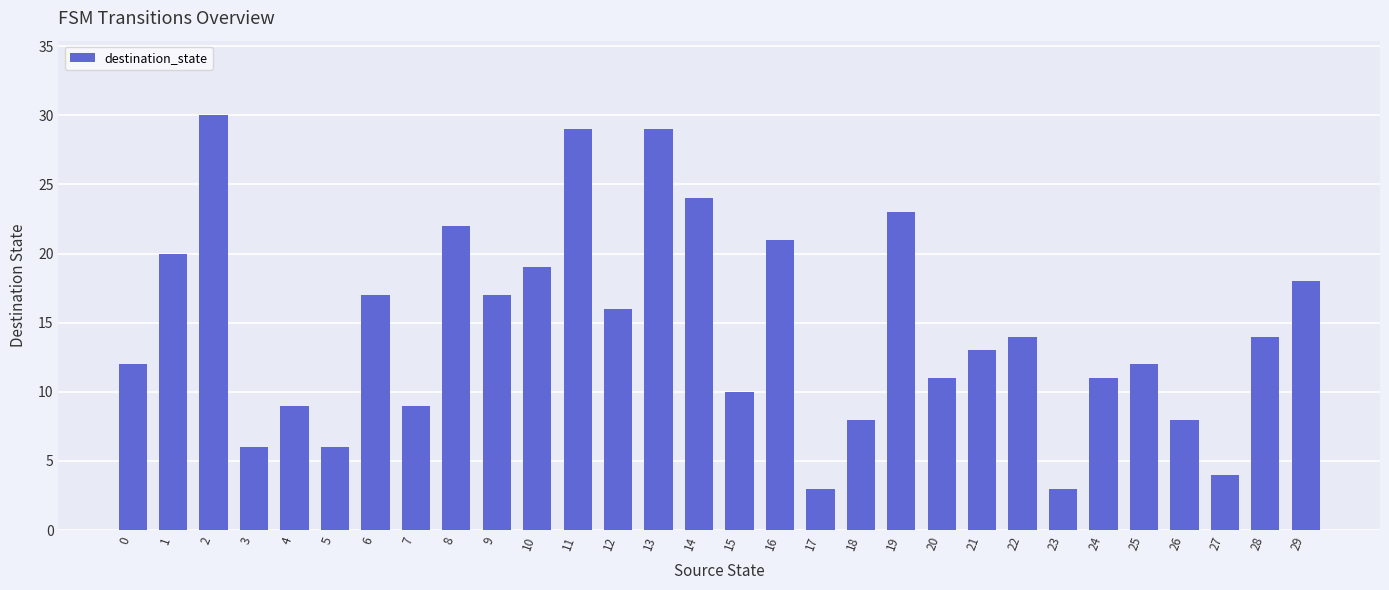

Are the bars grouped side by side (vs. stacked)?

No